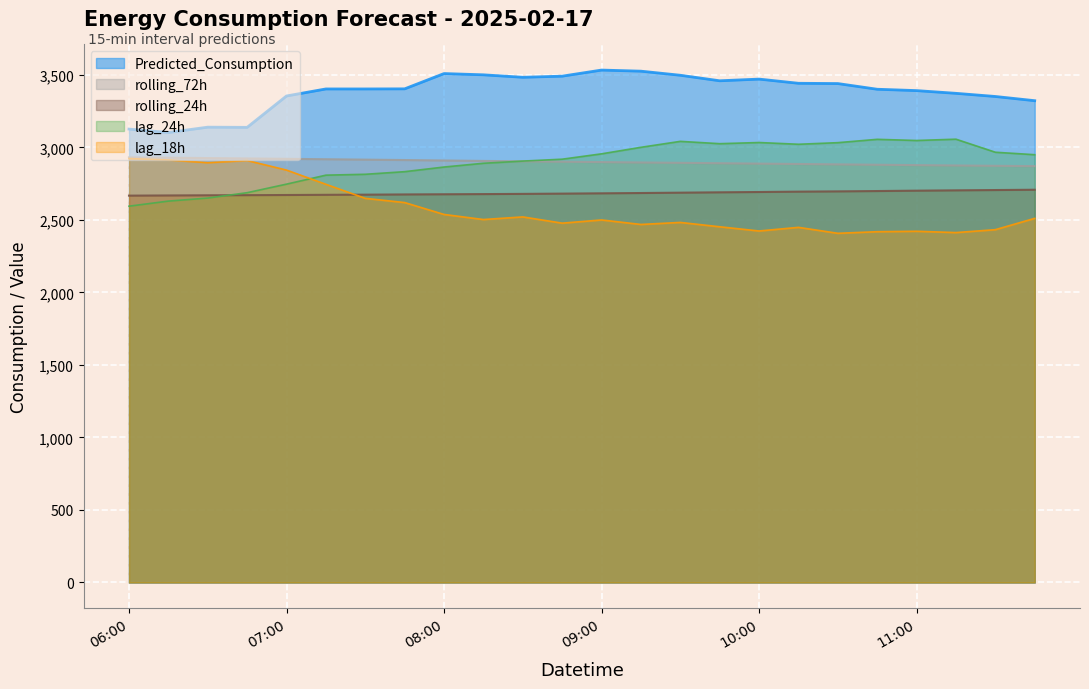

True or false: lag_18h and lag_24h intersect in this chart.

True